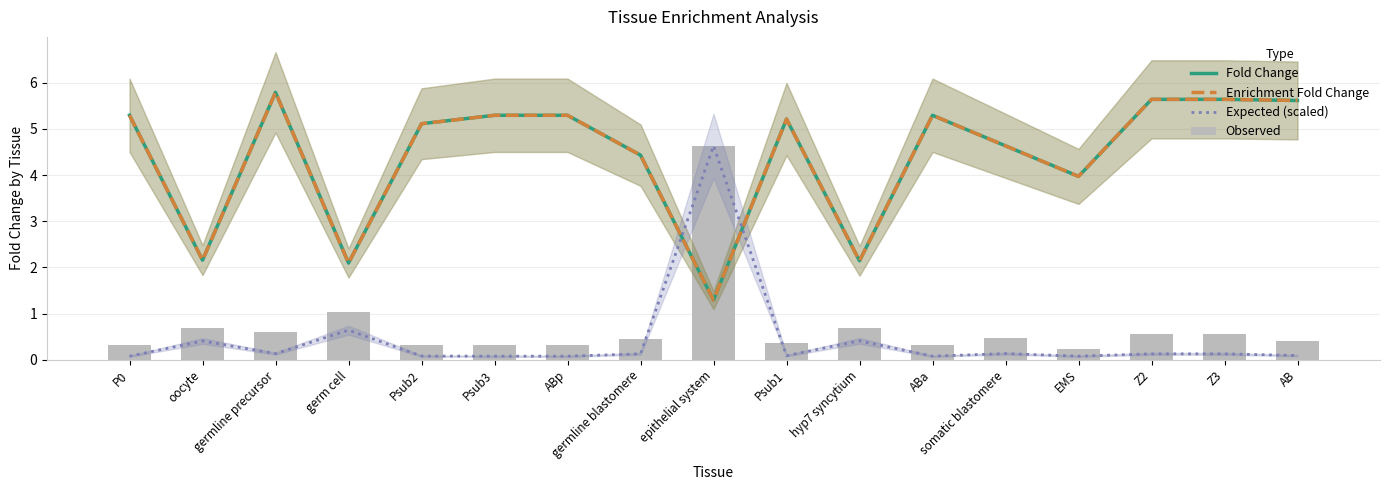

What is the total value across all series at Psub3?

11.0